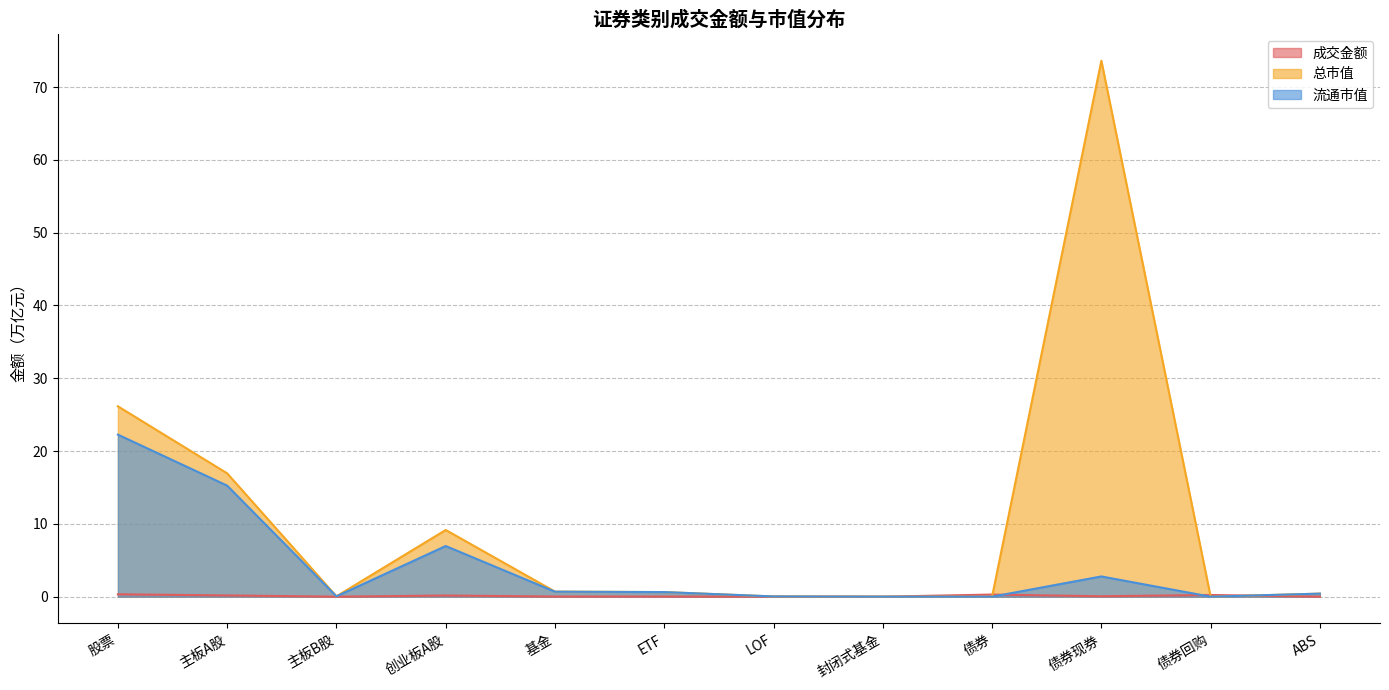

How many positive values does the 总市值 series have?

10